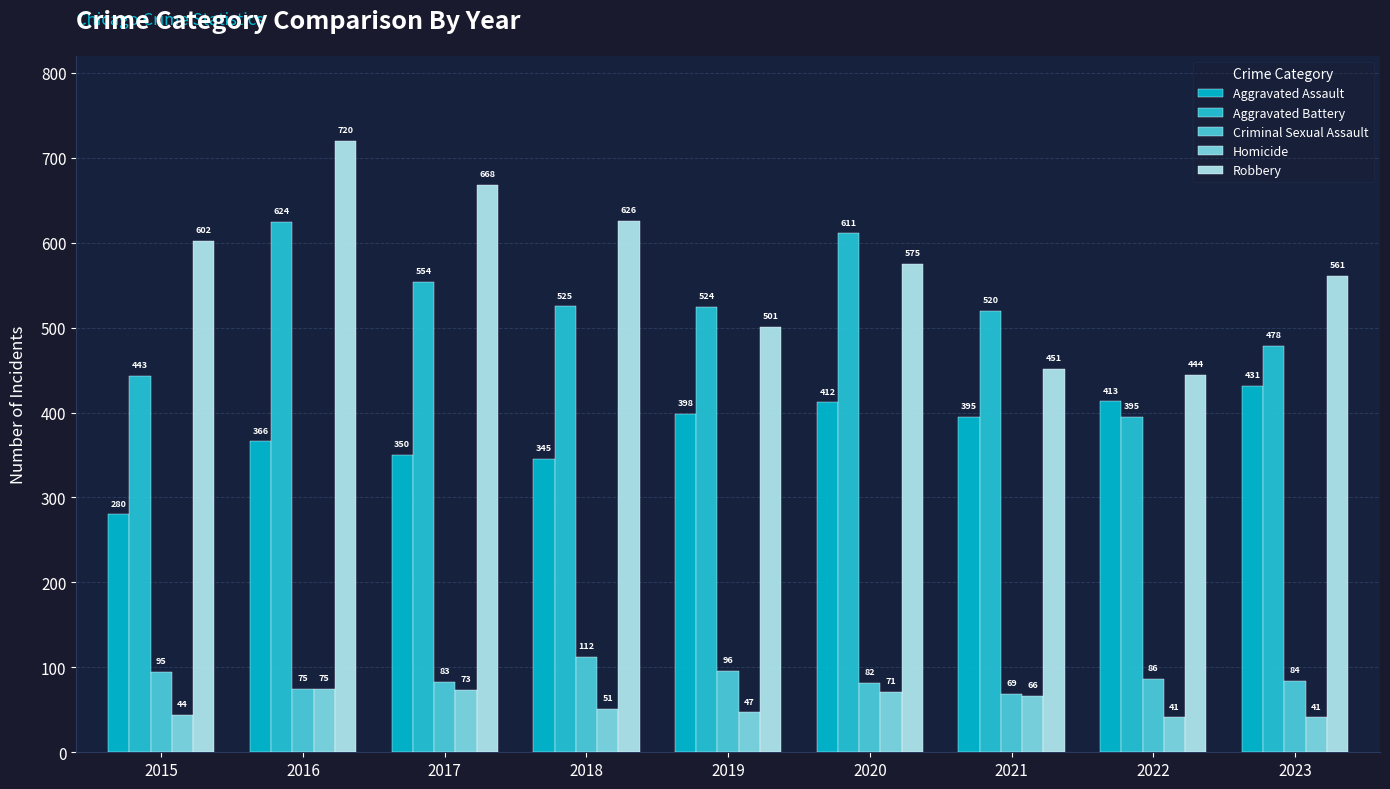

How many series are shown in this chart?

5